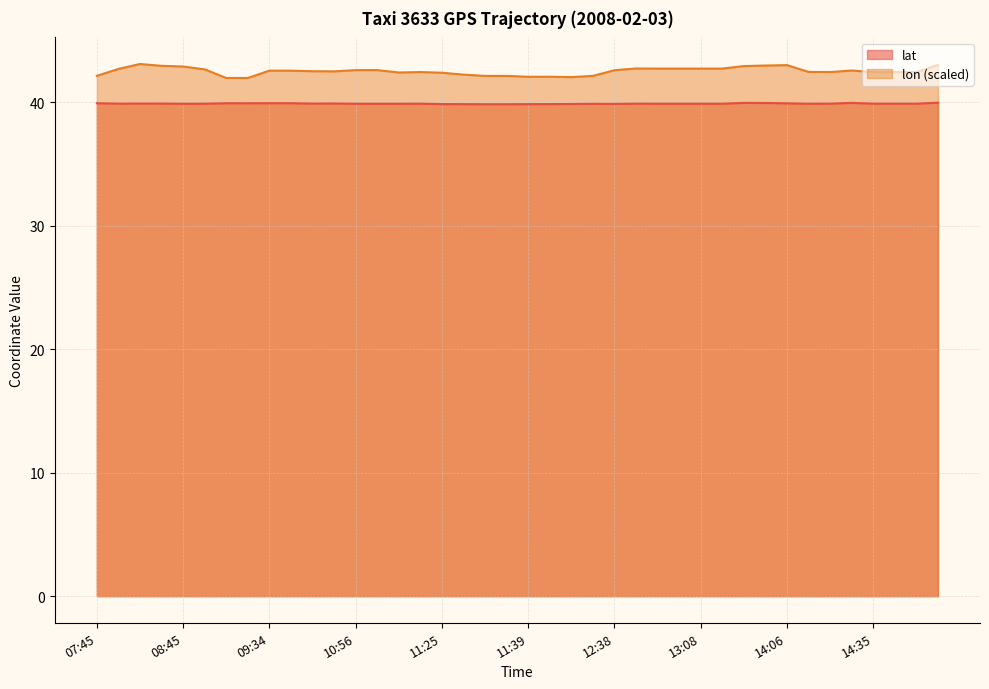

What is the difference between the second highest and second lowest values in the lat series?

0.1